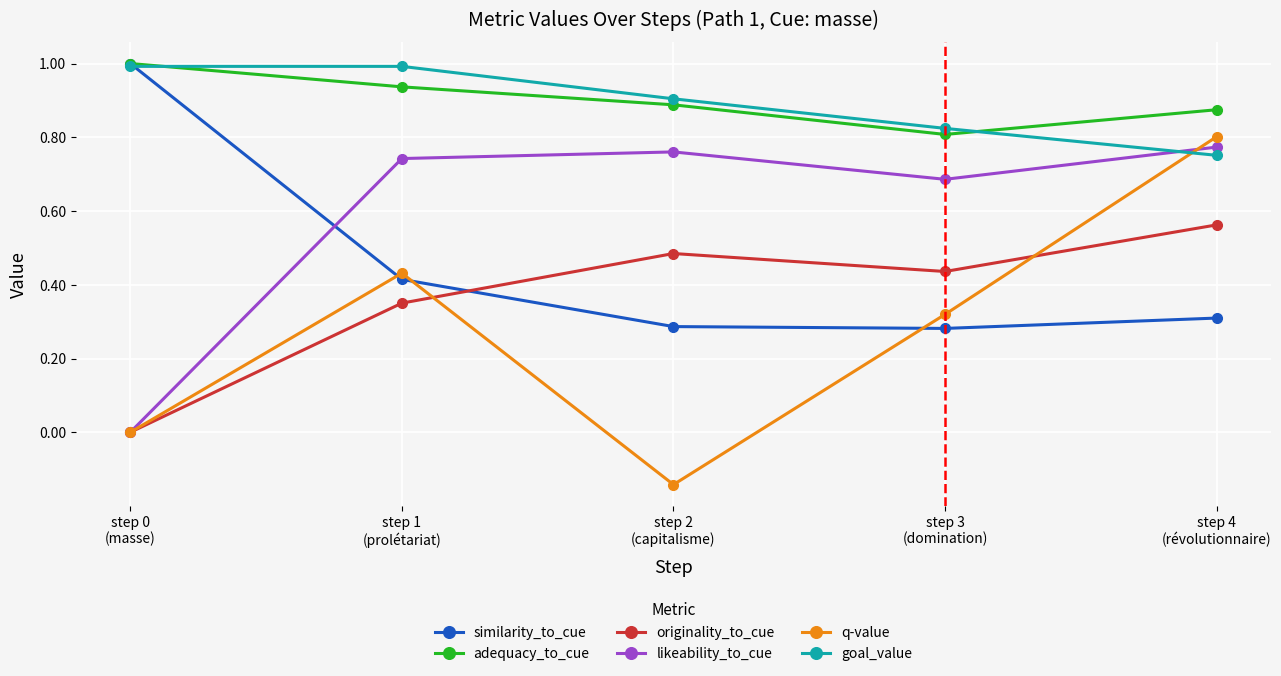

True or false: originality_to_cue and similarity_to_cue cross at least once.

True